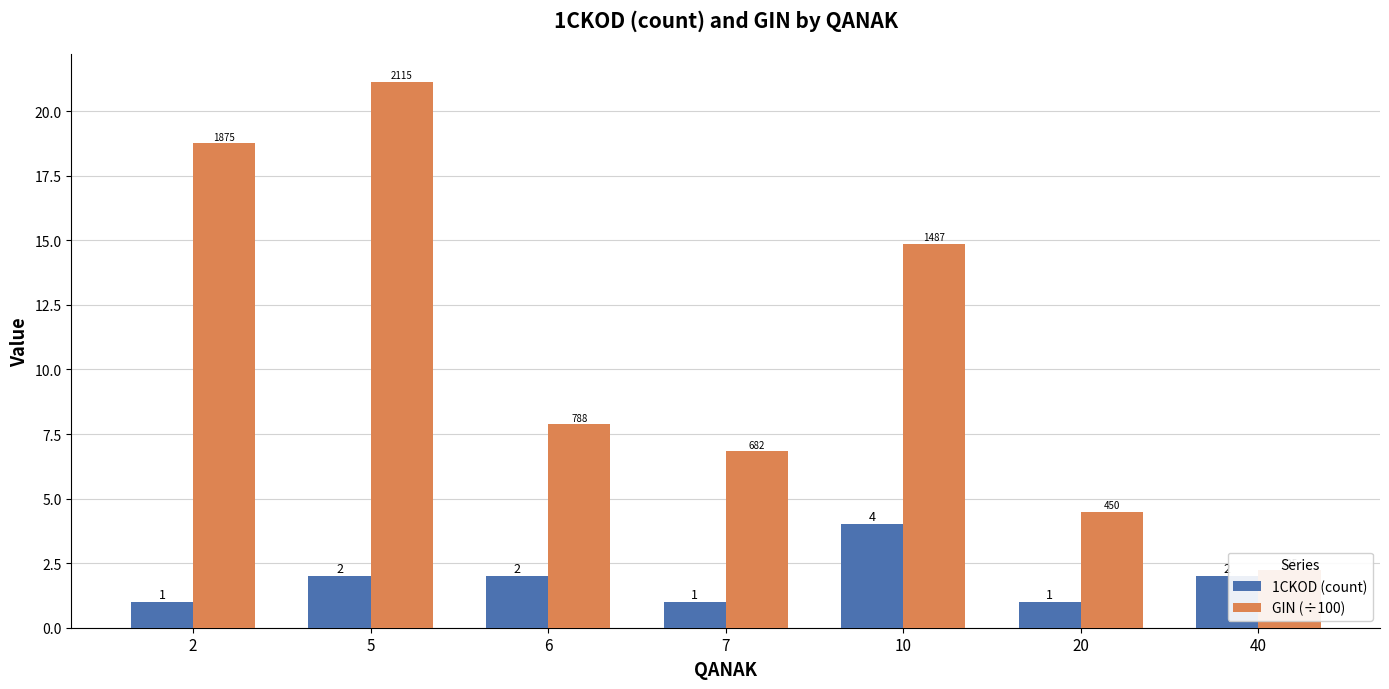

Where is 1CKOD (count) nearest to the value 2?

5